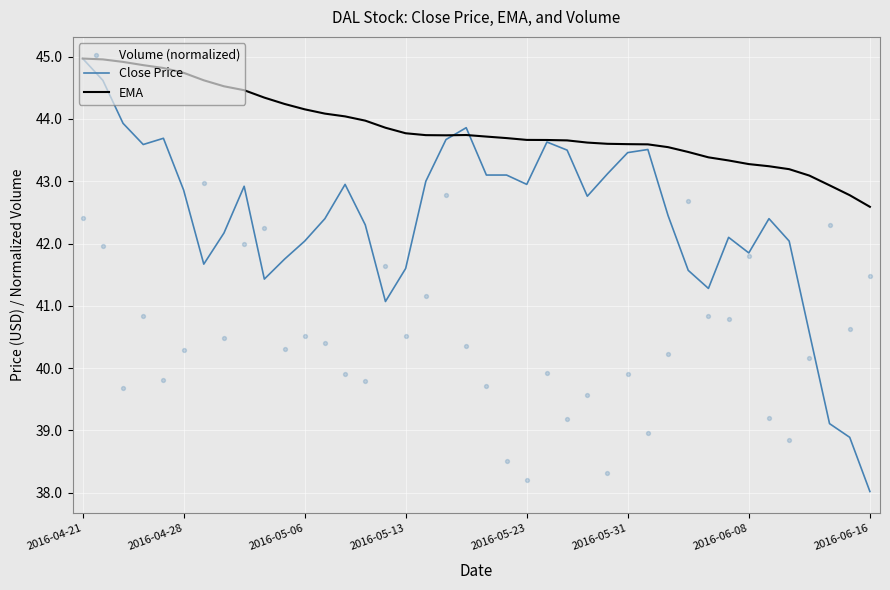

Which series contains the highest Y value?

Close Price